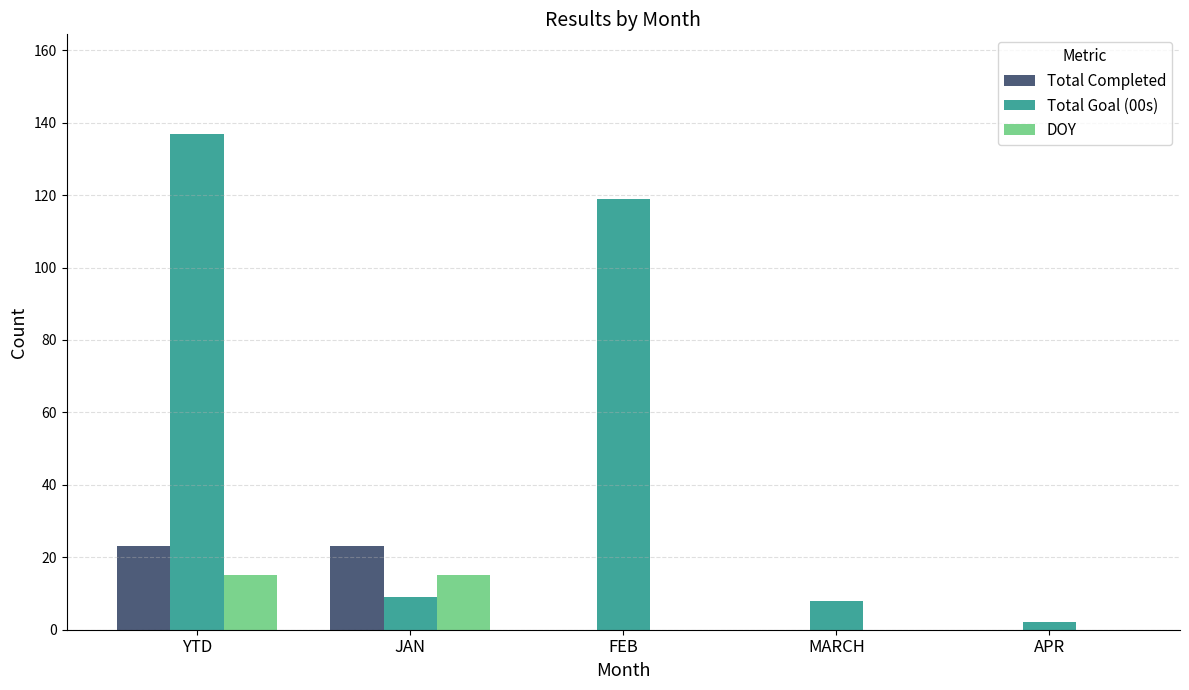

What is the approximate value of Total Completed at YTD?

23